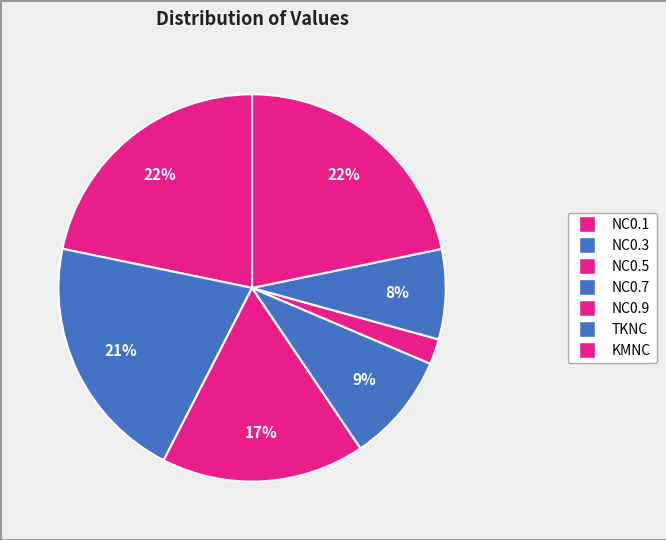

How many slices are in this pie chart?

7